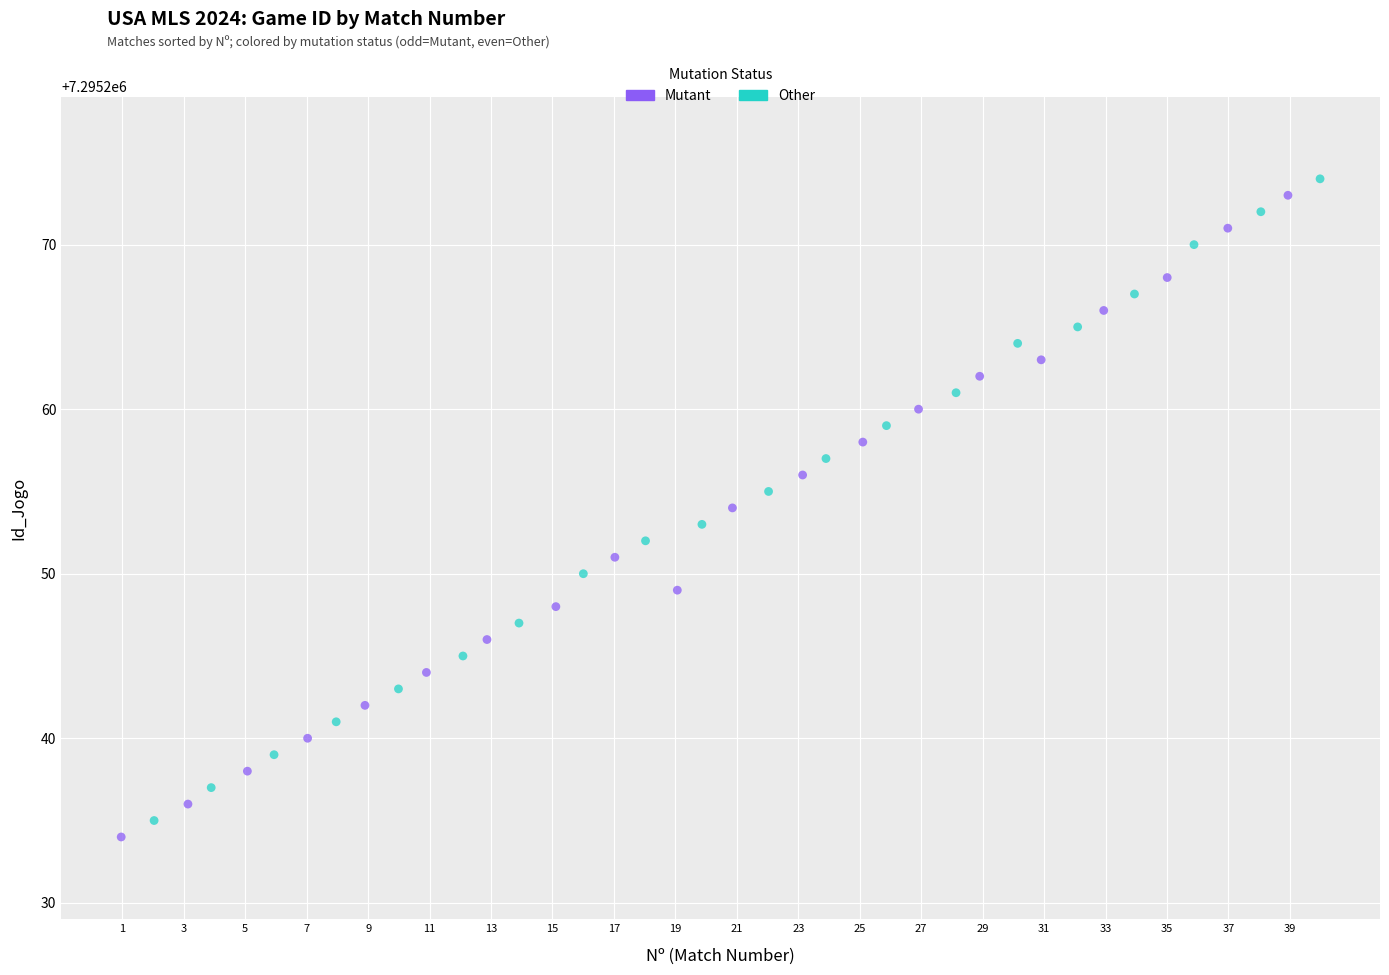

Which series reaches the minimum Y coordinate?

Mutant